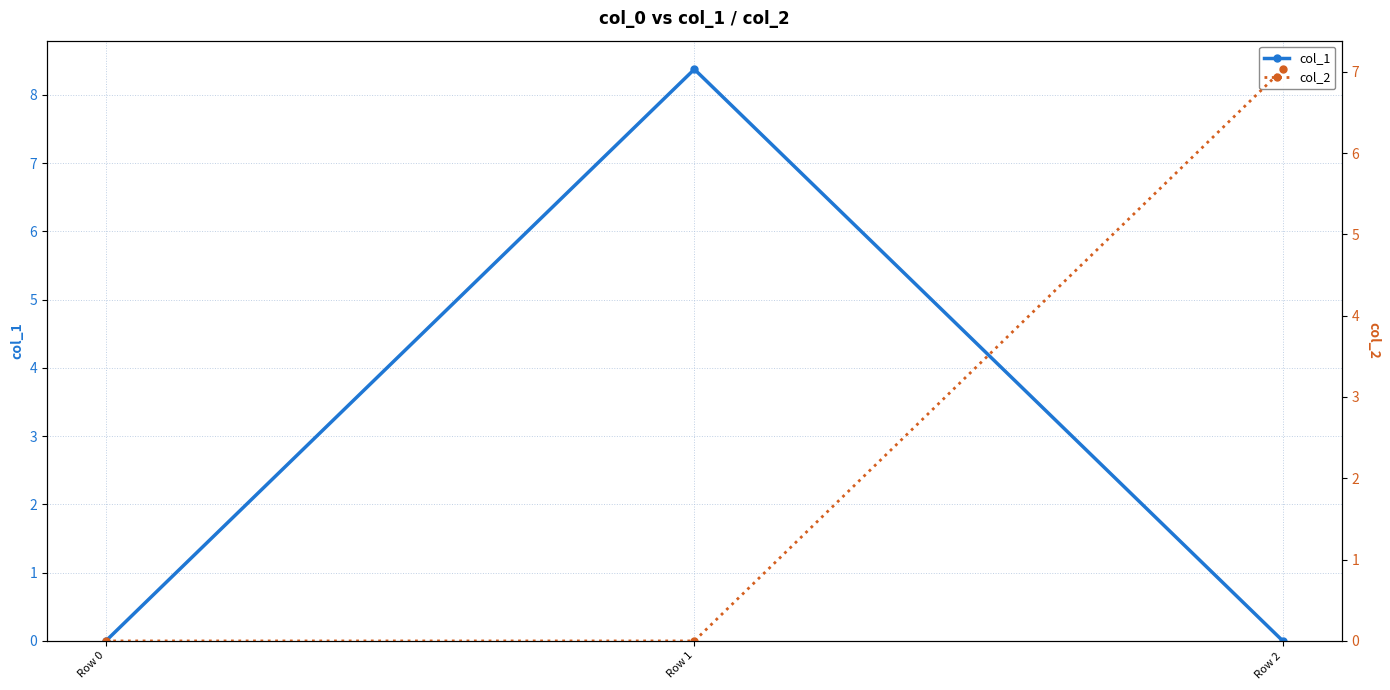

What is the sum of the col_1 values at Row 1 and Row 0?

8.4